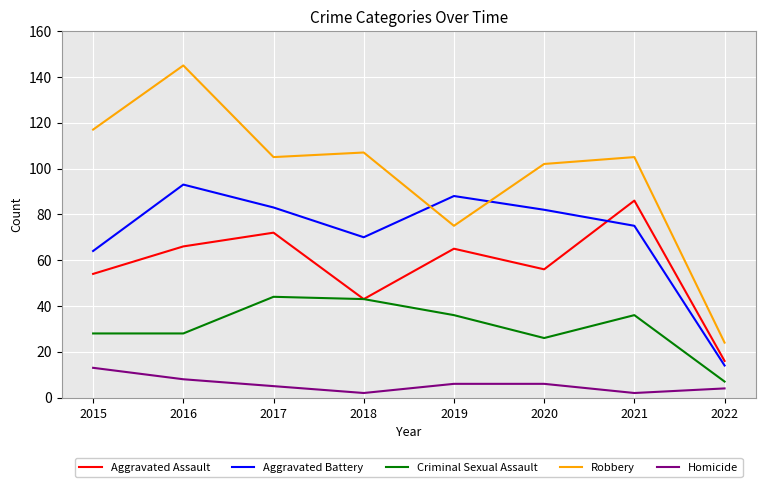

True or false: Homicide and Aggravated Assault cross at least once.

False